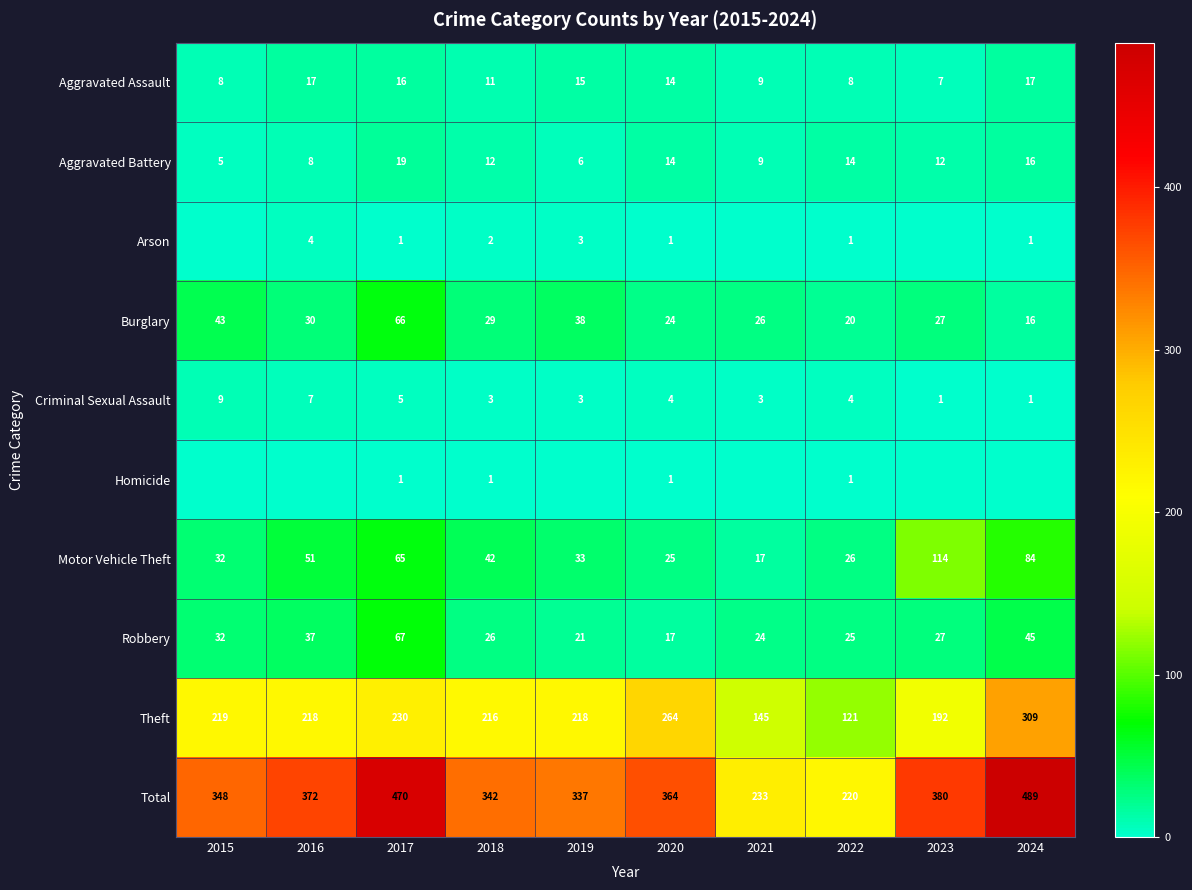

What is the difference between the maximum and minimum values in the Criminal Sexual Assault series?

8